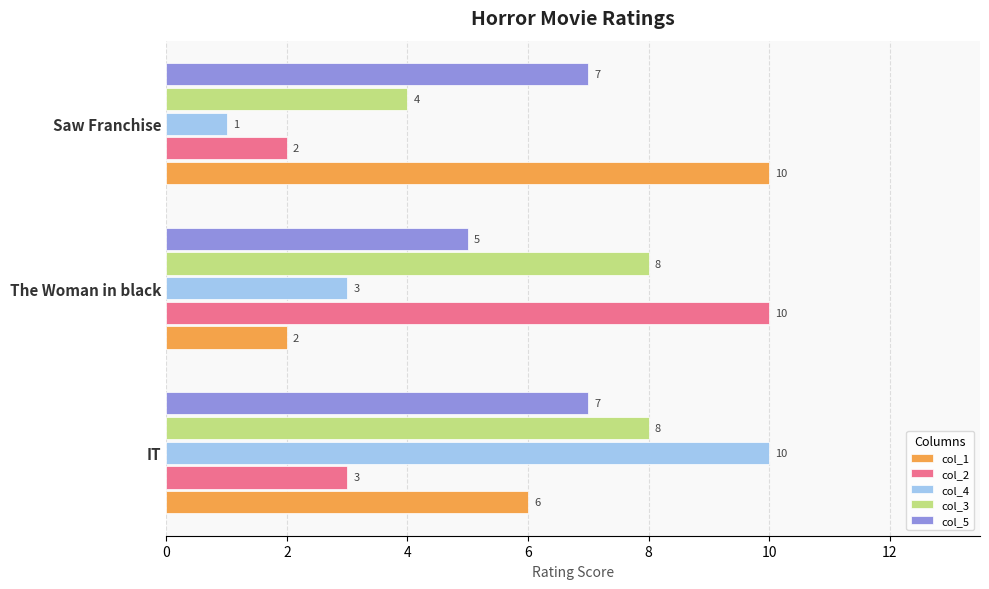

What is the highest value of the col_1 series?

10